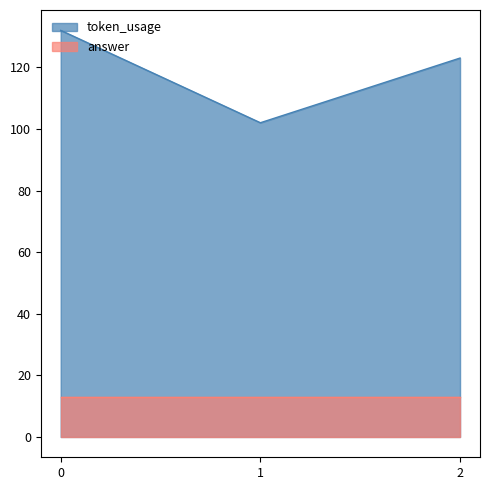

Which series has the widest spread of values?

token_usage